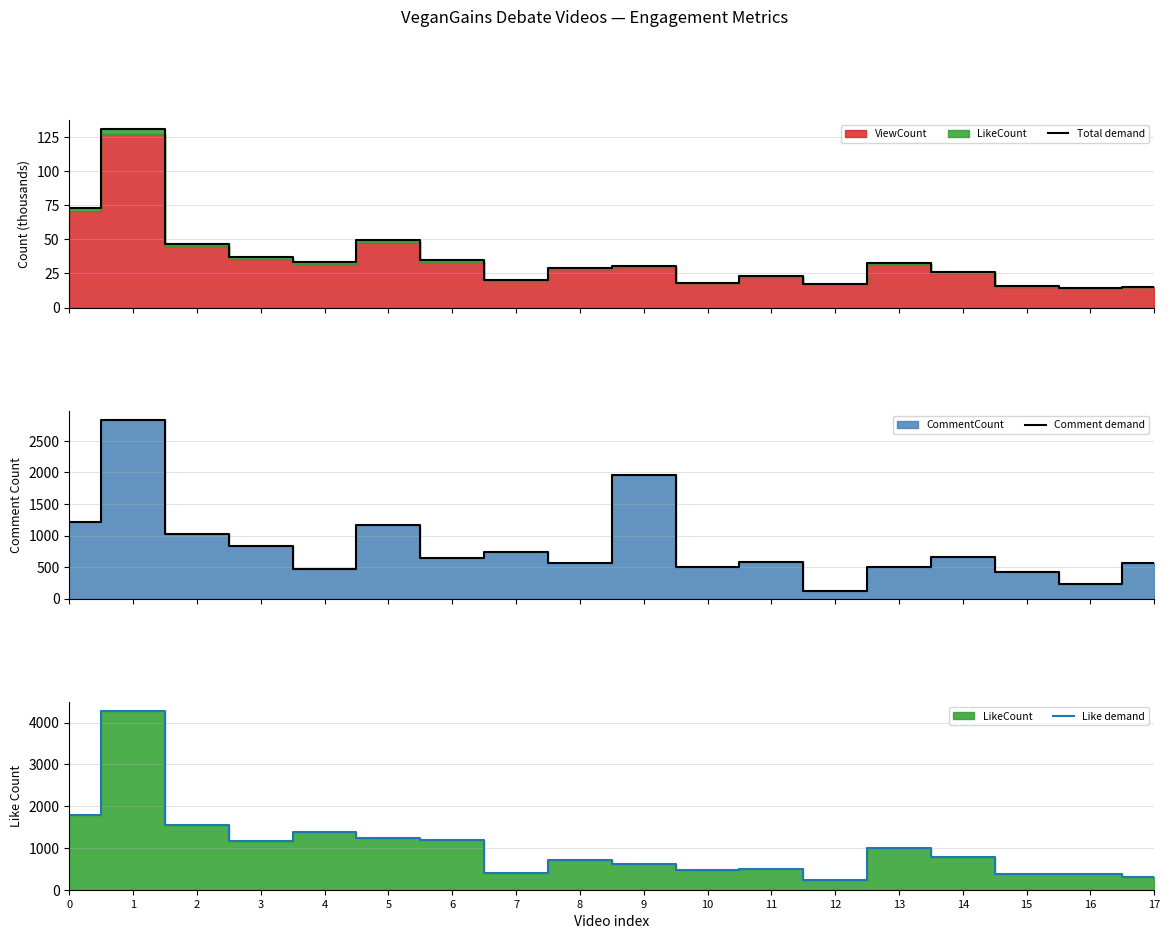

At how many categories does at least one series exceed 584?

12